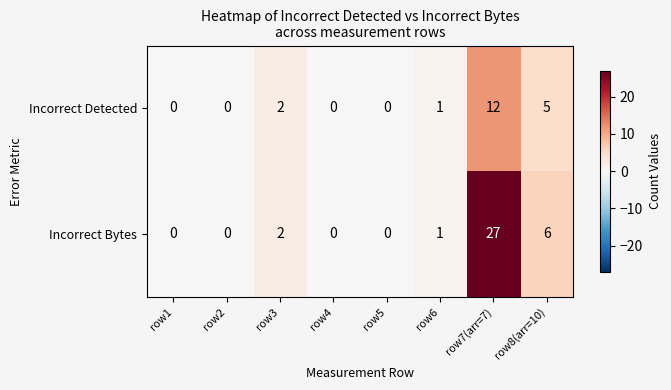

Rank the series by their maximum value, from highest to lowest.

Incorrect Bytes, Incorrect Detected